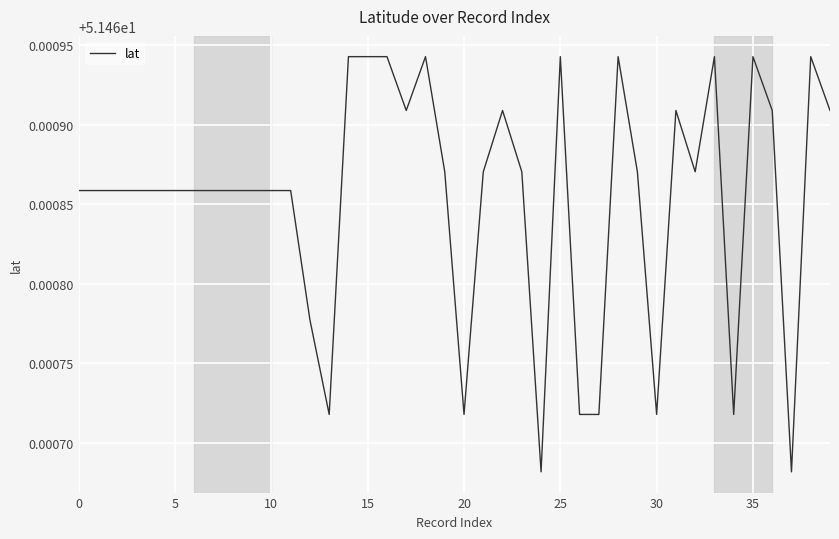

How many lines are shown in the chart?

1